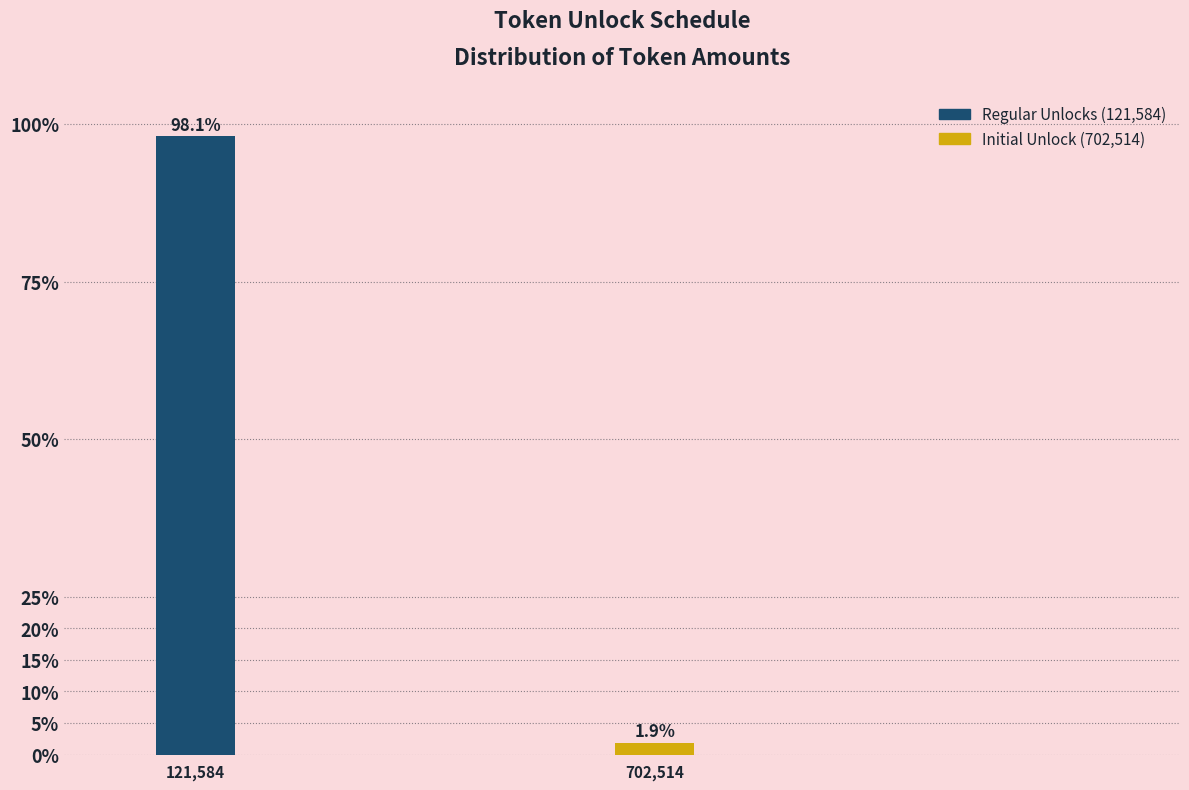

Reading left to right, extract all data points from this chart.

98.1	1.9